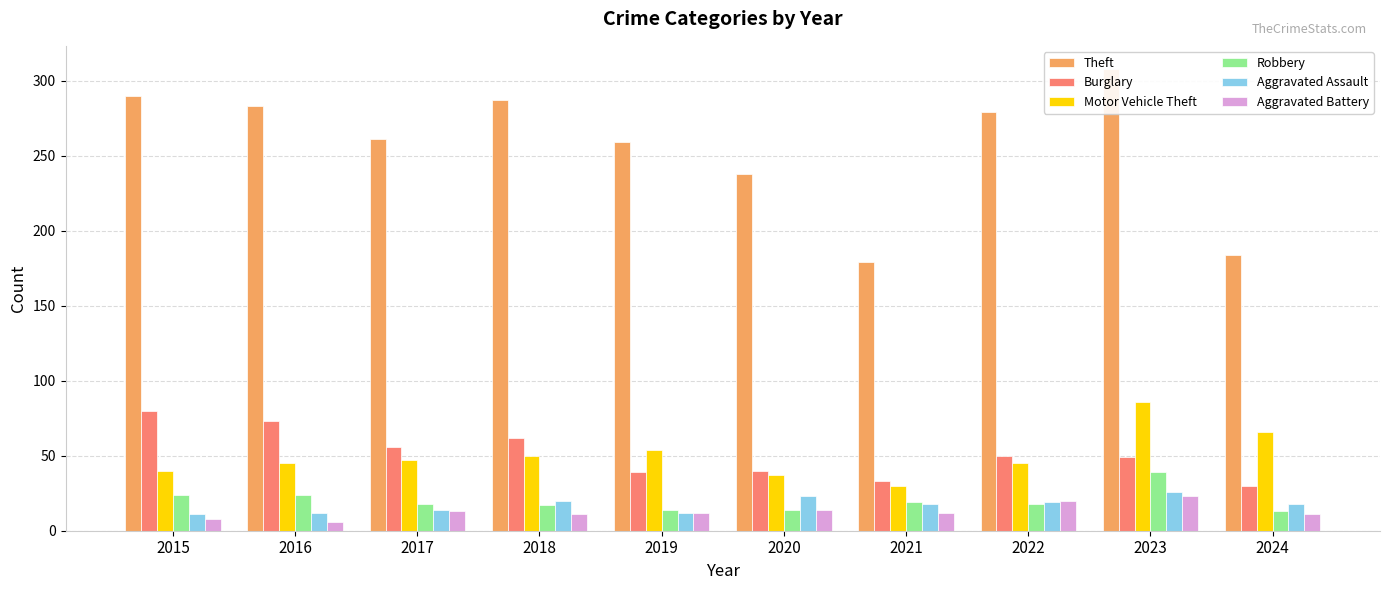

Is it true that Aggravated Assault equals 26 at 2021?

False